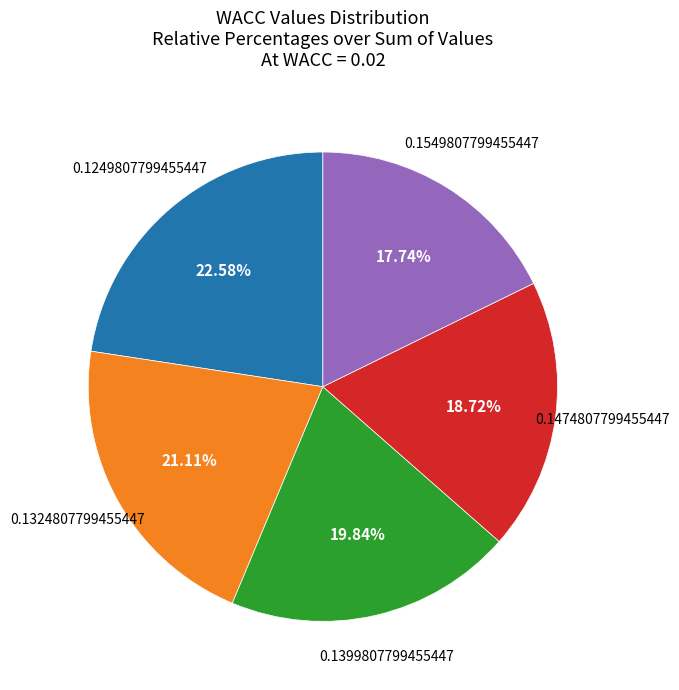

Does any single category account for the majority?

No